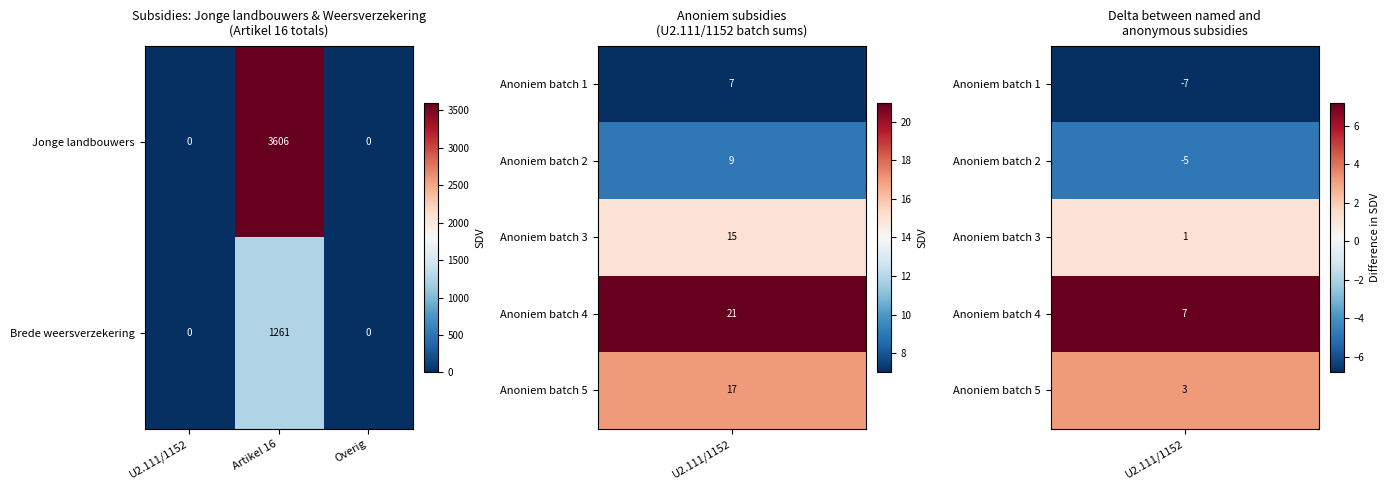

What is the maximum value shown in the chart?

3606